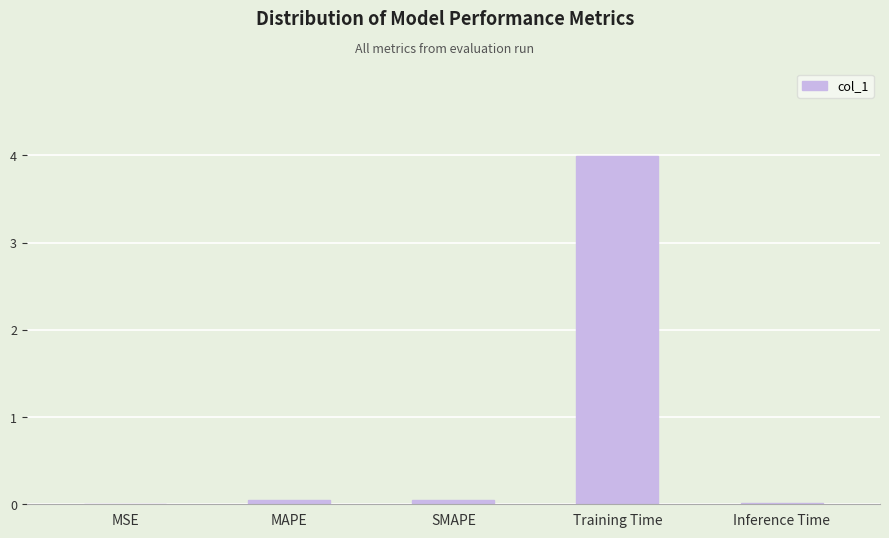

Between SMAPE and Training Time, which is larger?

Training Time